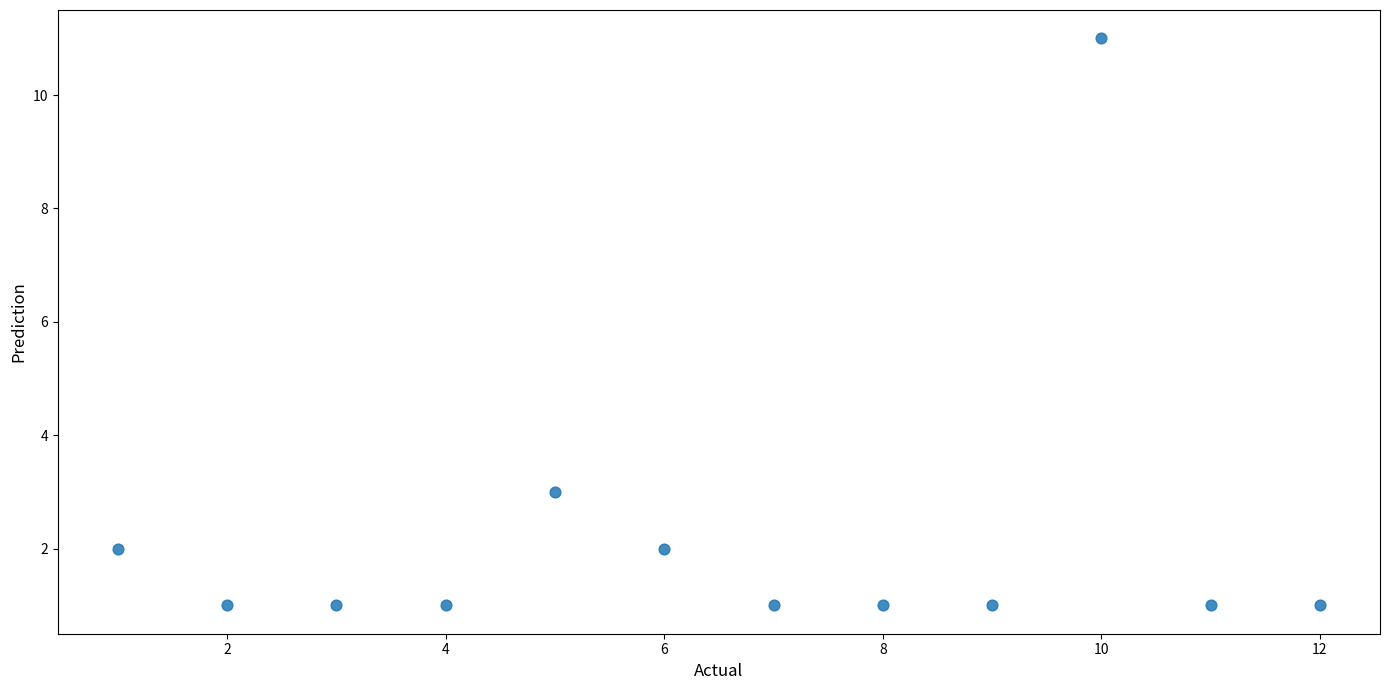

What is the range of Y values (max minus min)?

10